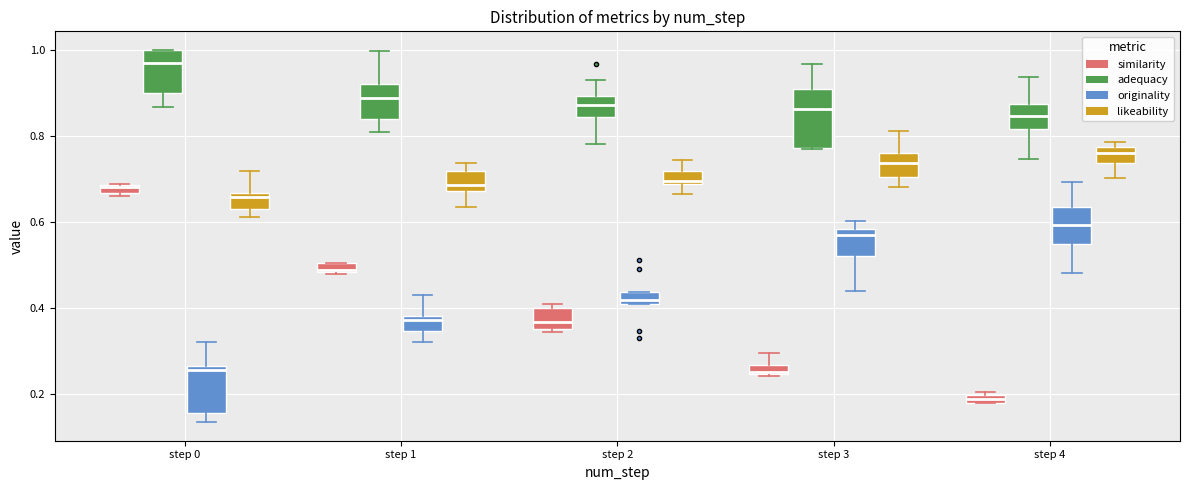

Comparing the boxes themselves (not the whiskers), which one is the tallest?

step 3 (adequacy)